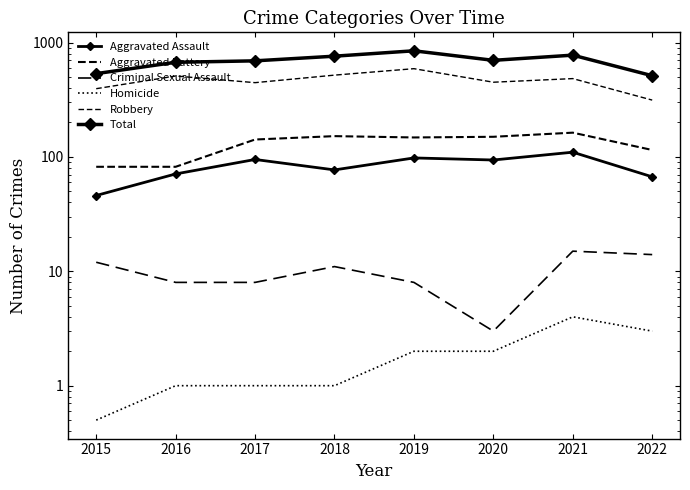

Is the value of Robbery at 2020 greater than the value of Homicide at 2021?

Yes